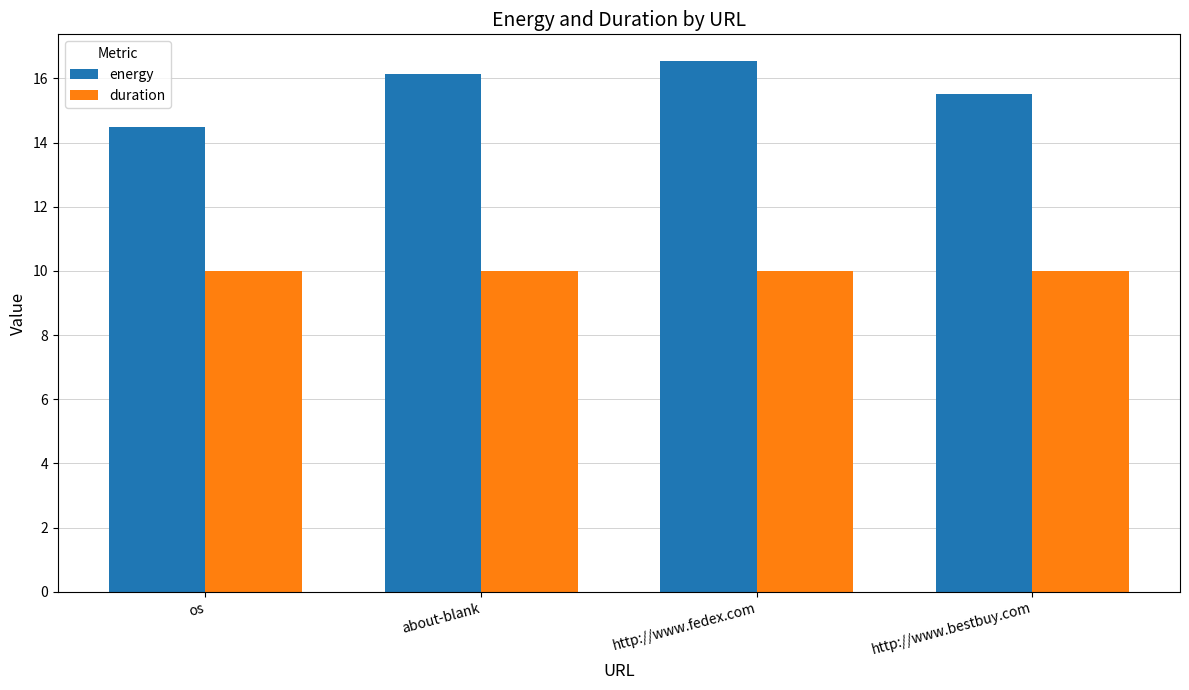

List the series in order of their overall mean, lowest first.

duration, energy